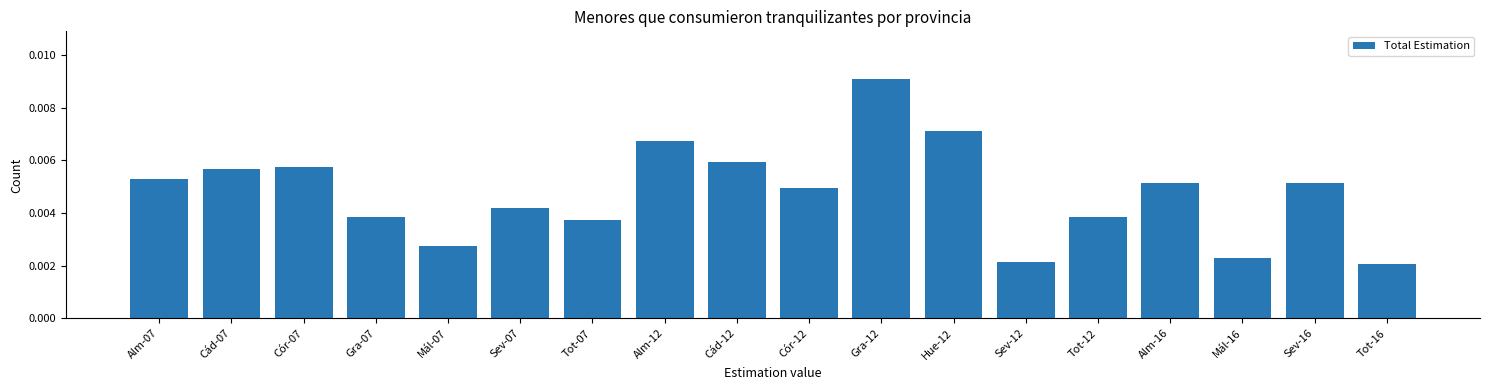

What is the label of the 11th bar from the right?

Alm-12